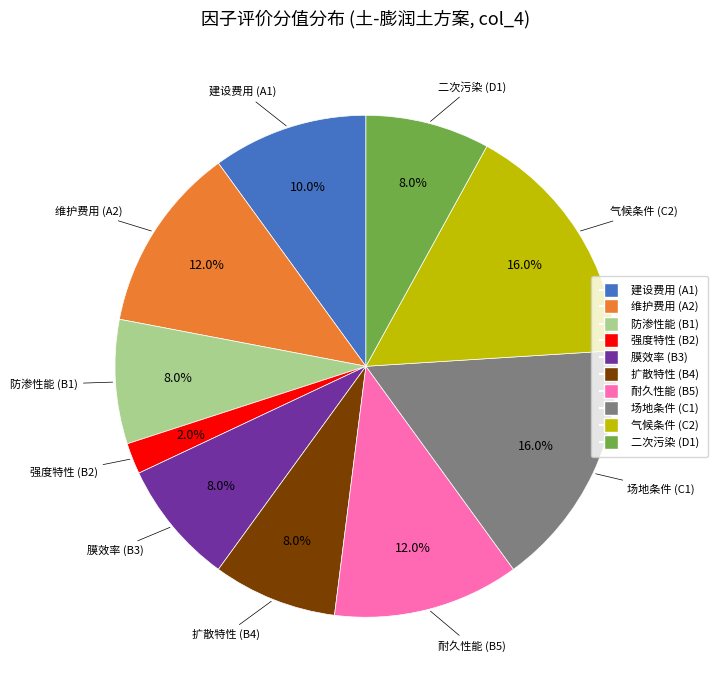

Count the number of slices in the pie.

10